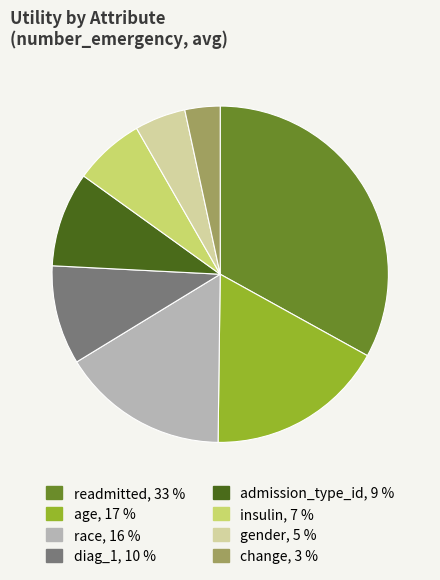

Is the sum of change and age greater than half?

No